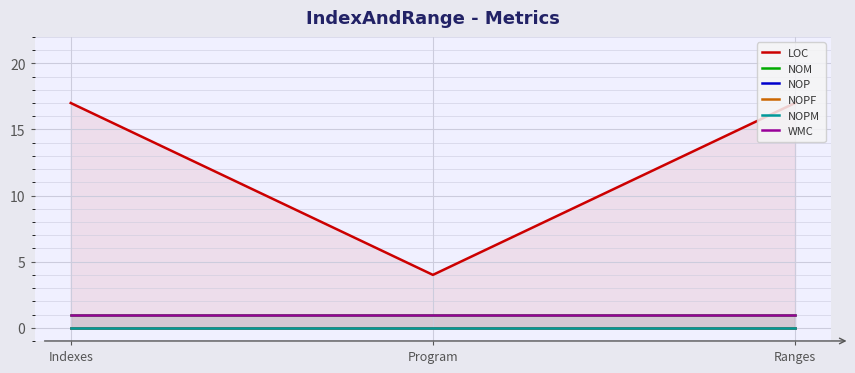

At how many categories does at least one series exceed 4?

2